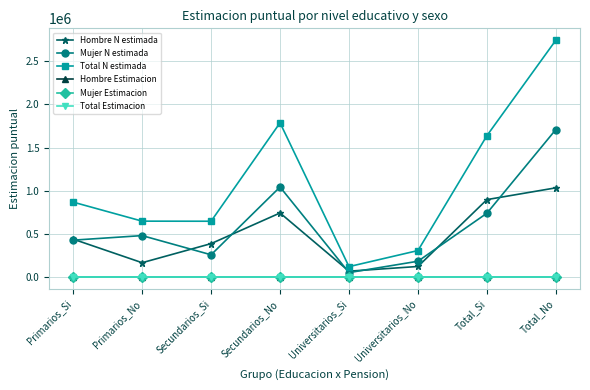

Which series has the widest spread of values?

Total N estimada